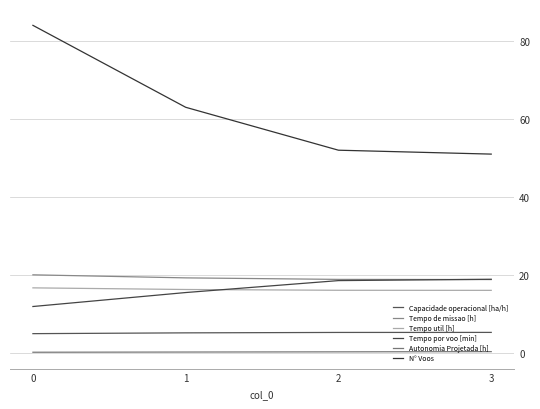

Reading left to right, transcribe all the data shown in this chart.

Capacidade operacional [ha/h]: 0=5.0	1=5.2	2=5.3	3=5.3
Tempo de missao [h]: 0=20.1	1=19.3	2=18.9	3=18.9
Tempo util [h]: 0=16.7	1=16.3	2=16.1	3=16.1
Tempo por voo [min]: 0=11.9	1=15.5	2=18.6	3=18.9
Autonomia Projetada [h]: 0=0.2	1=0.3	2=0.3	3=0.4
N° Voos: 0=84.0	1=63.0	2=52.0	3=51.0